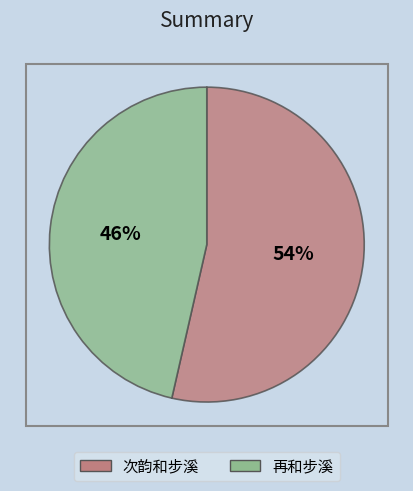

Is the sum of 次韵和步溪 and 再和步溪 greater than half?

Yes